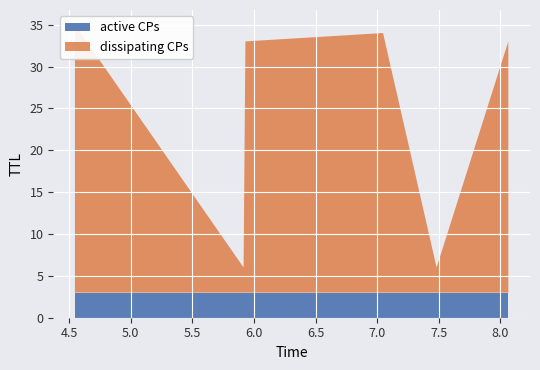

The value of dissipating CPs at 7.481754490640014 is 3. True or false?

True